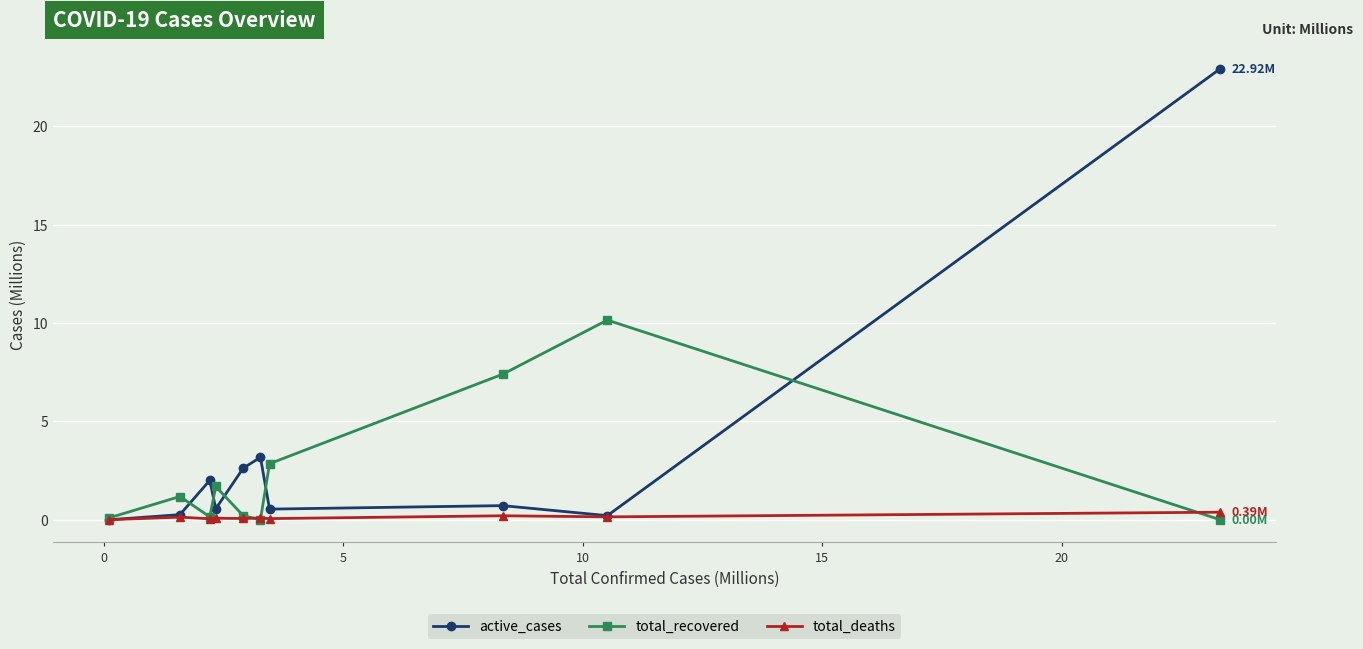

How many interior local valleys does the total_recovered series have?

2